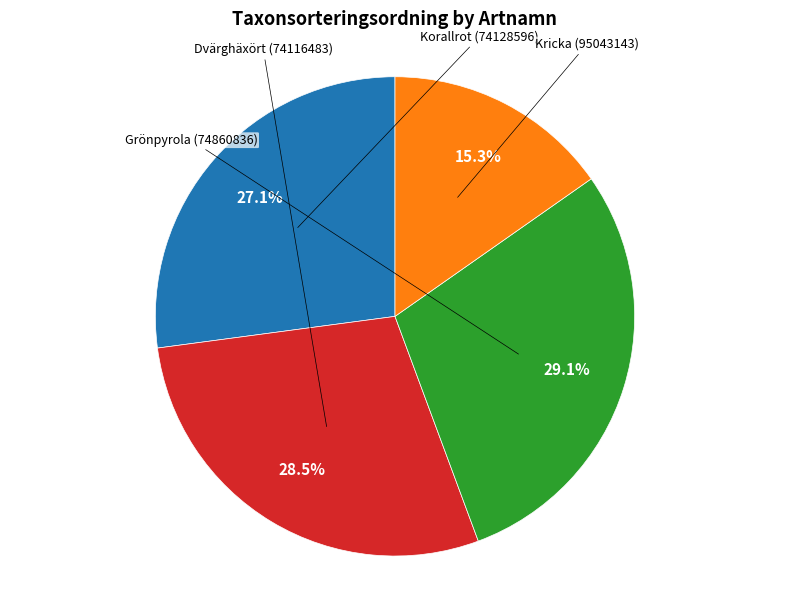

Does any single category account for the majority?

No